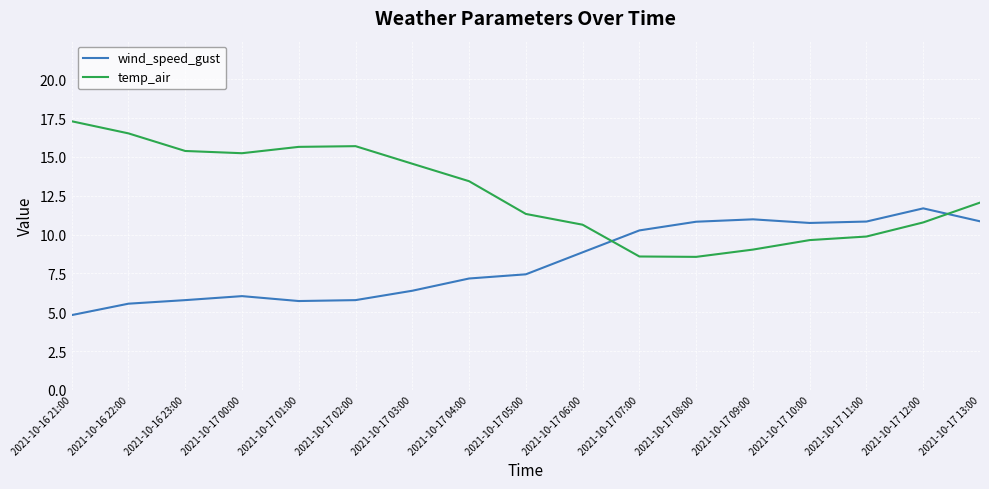

Where is temp_air nearest to the value 12?

2021-10-17 13:00